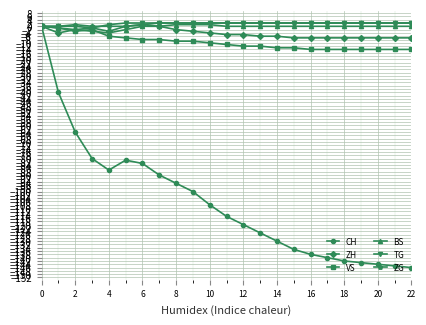

True or false: ZH has more than 1 interior local peaks.

True